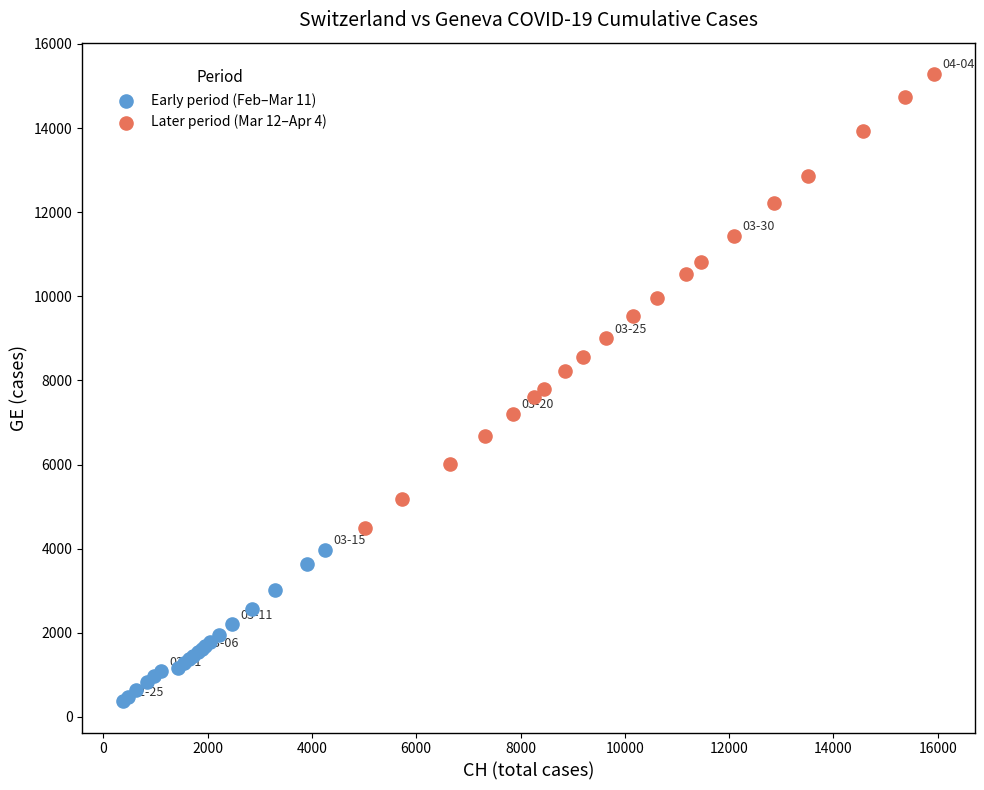

Which series reaches the maximum Y coordinate?

Later period (Mar 12–Apr 4)